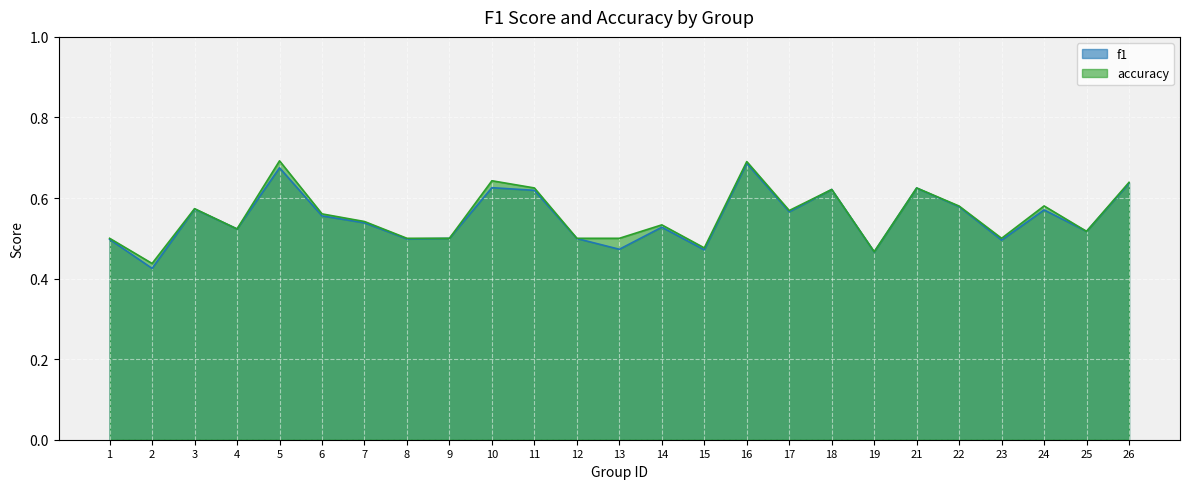

Is it true that f1 equals 0.5 at 15?

True